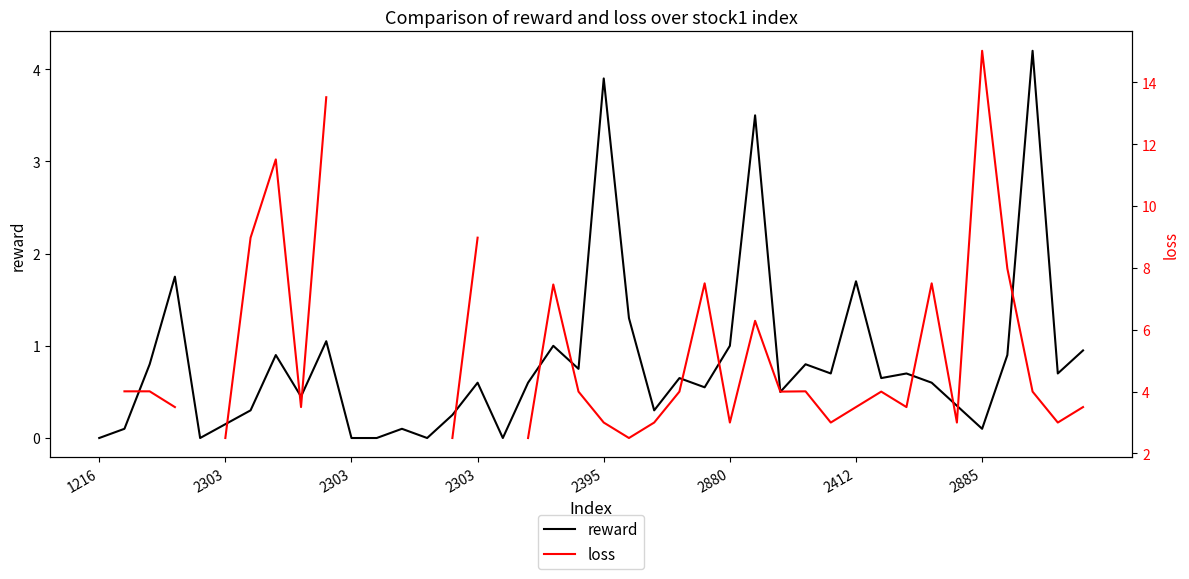

Count the number of categories in the chart.

40